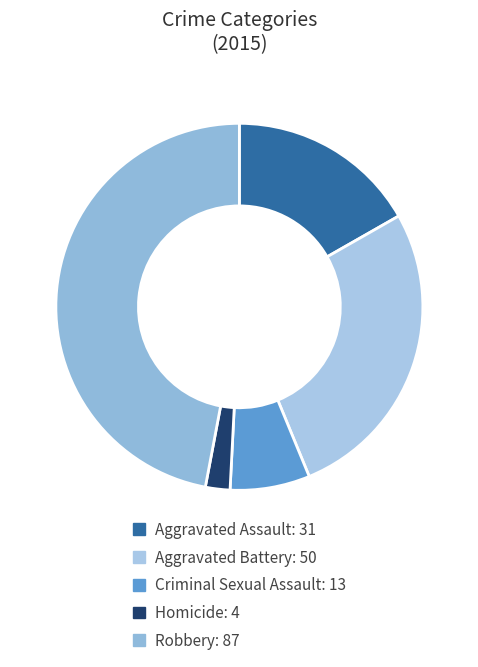

True or false: Robbery accounts for 56% of the total.

False